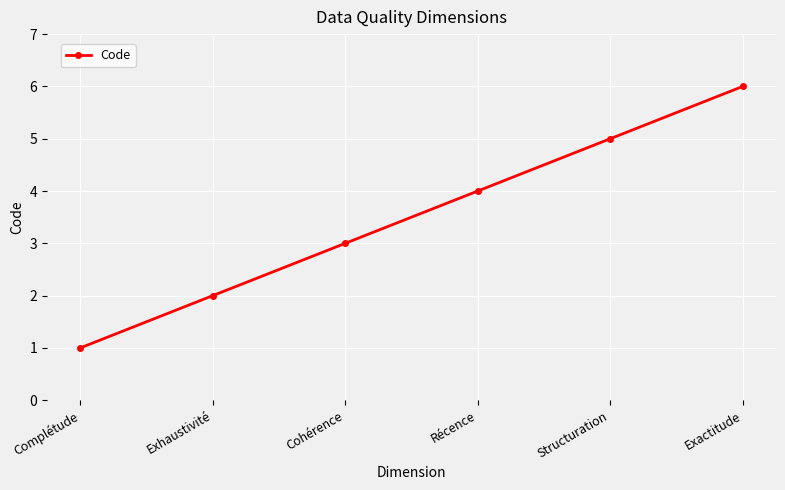

What value does the data have at Structuration?

5